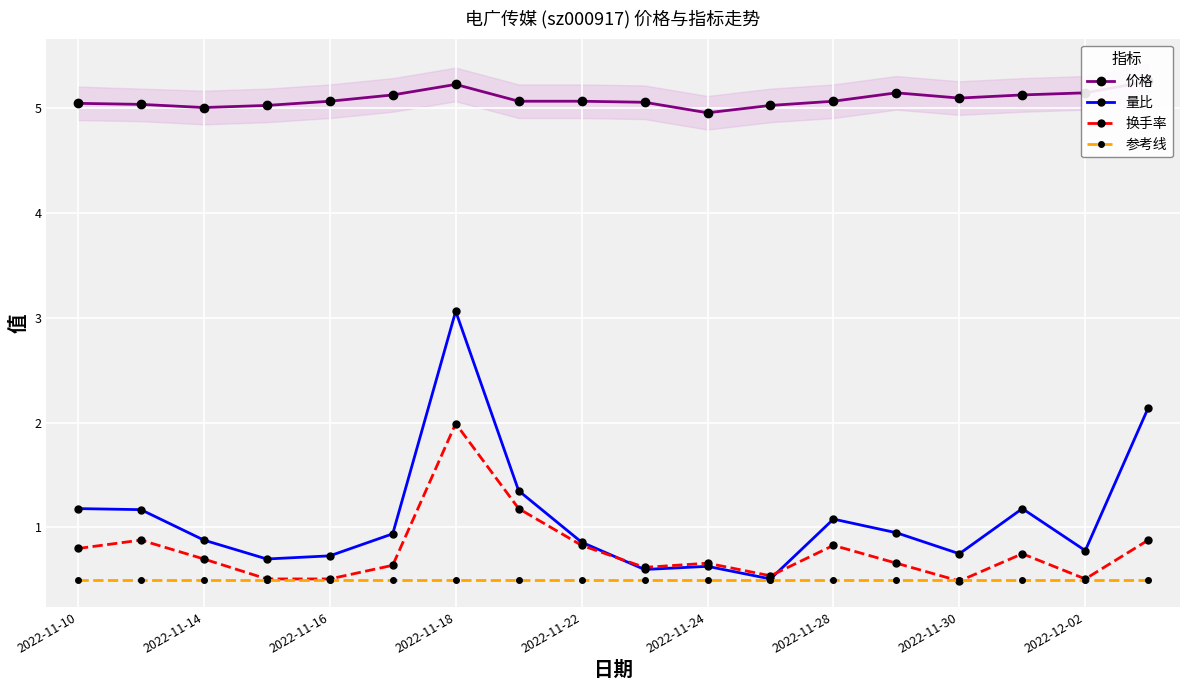

How many interior local valleys does the 换手率 series have?

4